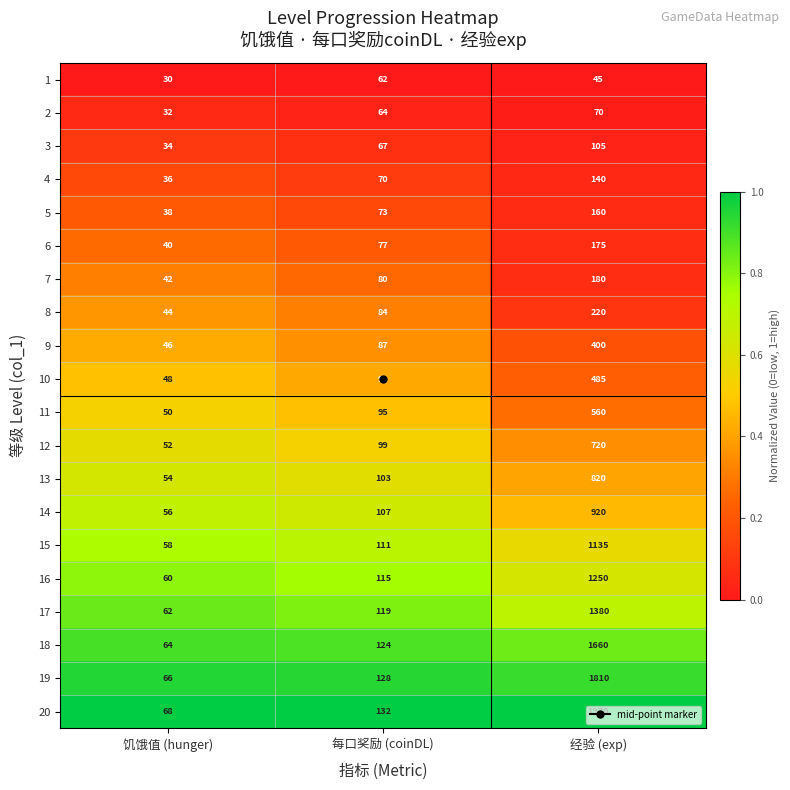

Which series has the largest range (max minus min)?

20